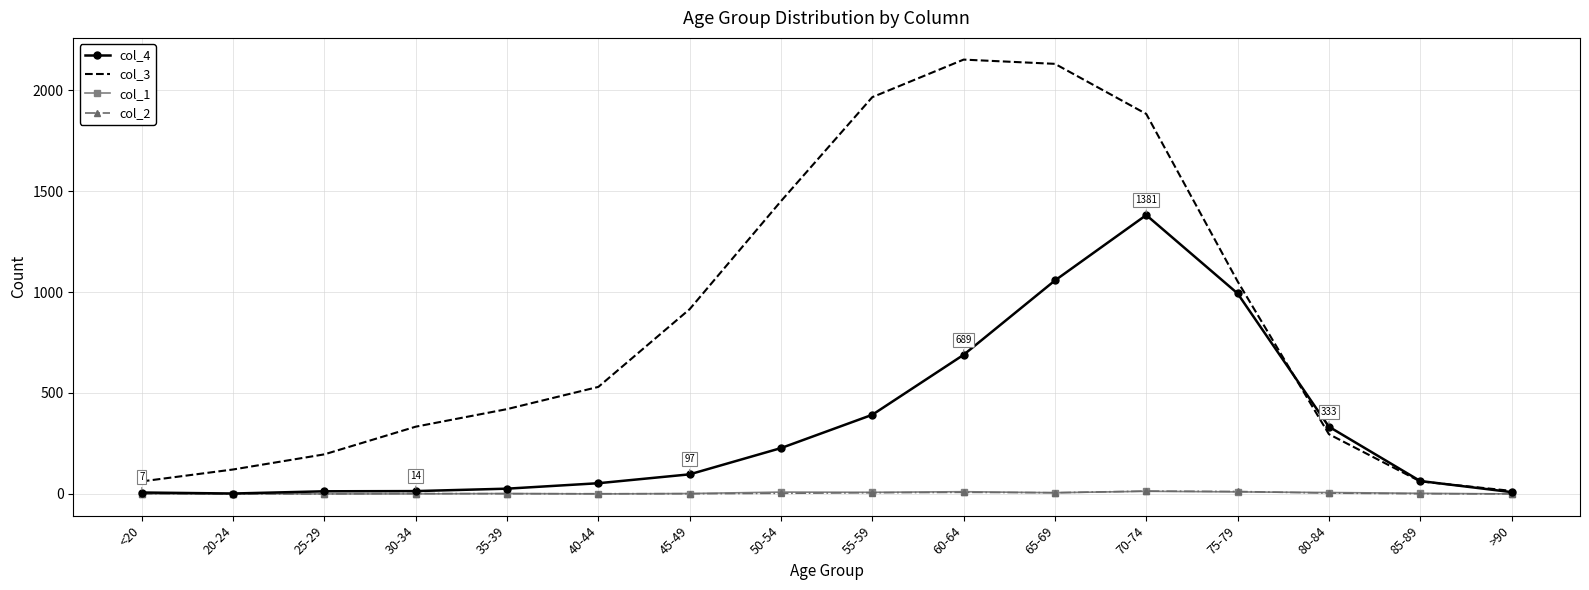

What is the maximum value for col_2?

14